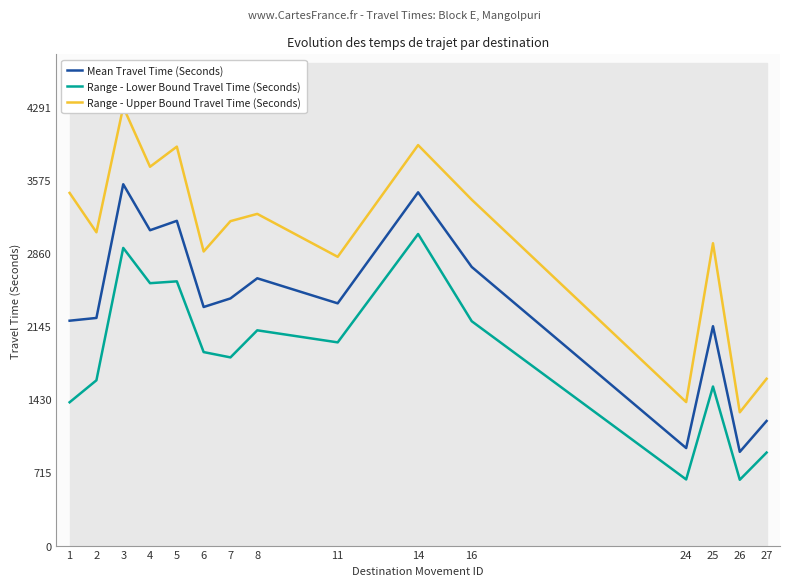

What is the minimum value for Range - Lower Bound Travel Time (Seconds)?

644